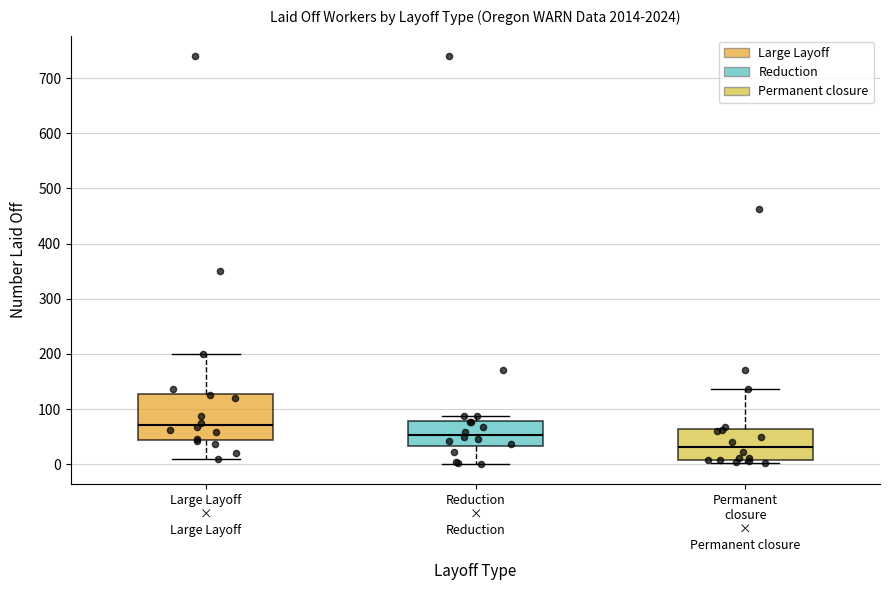

Which box's median line is the lowest?

Permanent closure × Permanent closure